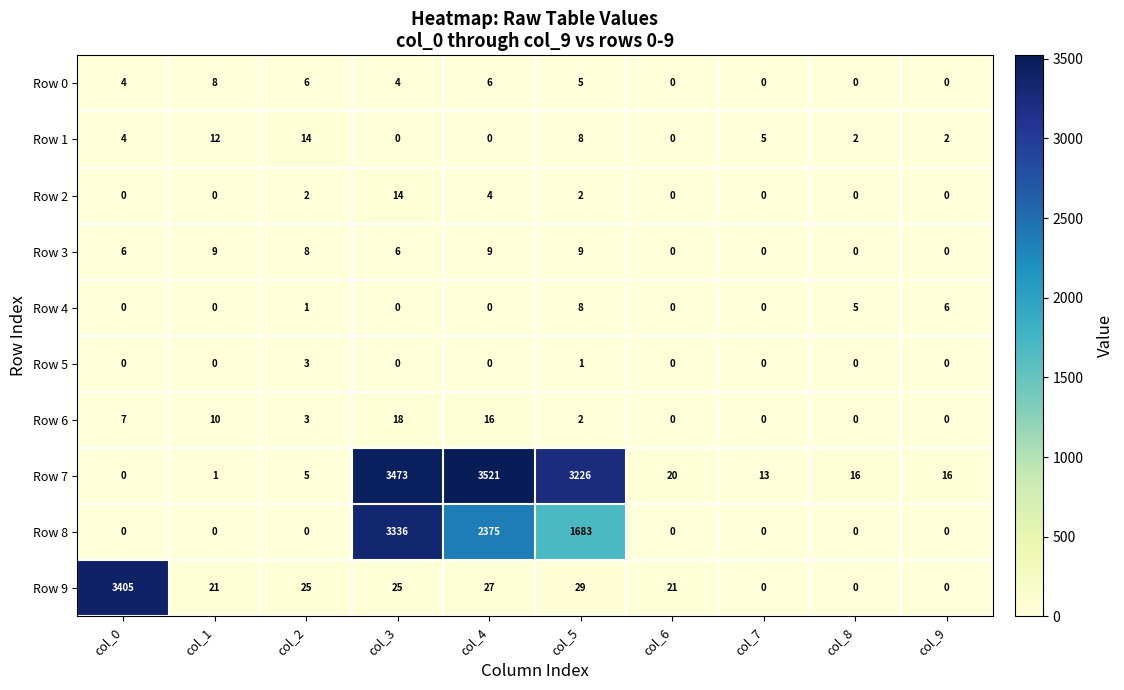

What is the difference between the second highest and minimum values in the Row 6 series?

16